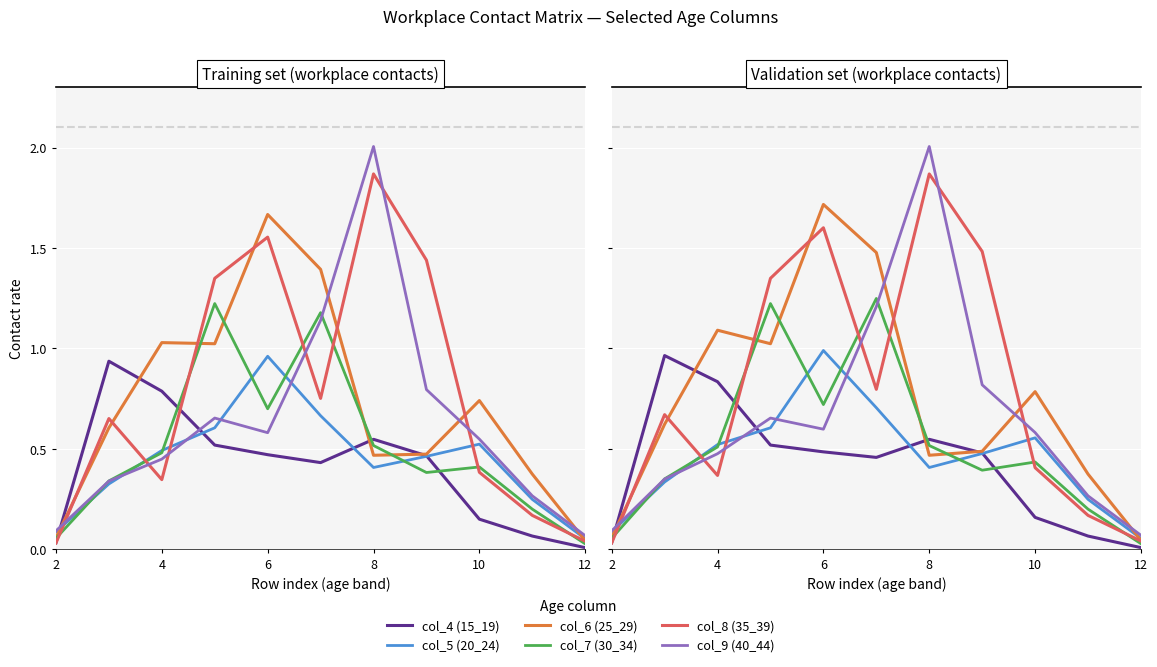

Reading left to right, extract all data points from this chart.

col_4 (15_19): 0.0	1.0	0.8	0.5	0.5	0.5	0.5	0.5	0.2	0.1	0.0
col_5 (20_24): 0.1	0.3	0.5	0.6	1.0	0.7	0.4	0.5	0.6	0.2	0.1
col_6 (25_29): 0.1	0.6	1.1	1.0	1.7	1.5	0.5	0.5	0.8	0.4	0.0
col_7 (30_34): 0.1	0.4	0.5	1.2	0.7	1.2	0.5	0.4	0.4	0.2	0.0
col_8 (35_39): 0.0	0.7	0.4	1.3	1.6	0.8	1.9	1.5	0.4	0.2	0.0
col_9 (40_44): 0.1	0.3	0.5	0.7	0.6	1.2	2.0	0.8	0.6	0.3	0.1